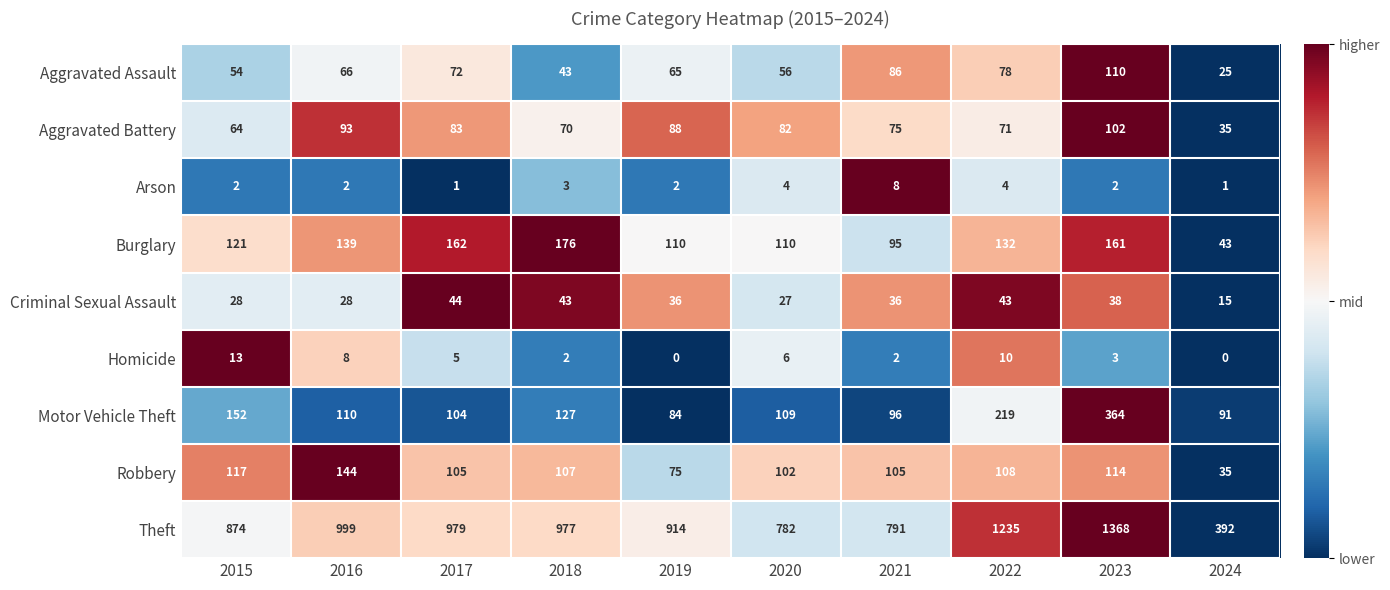

List the series in order of their peak value, lowest first.

Arson, Homicide, Criminal Sexual Assault, Aggravated Battery, Aggravated Assault, Robbery, Burglary, Motor Vehicle Theft, Theft